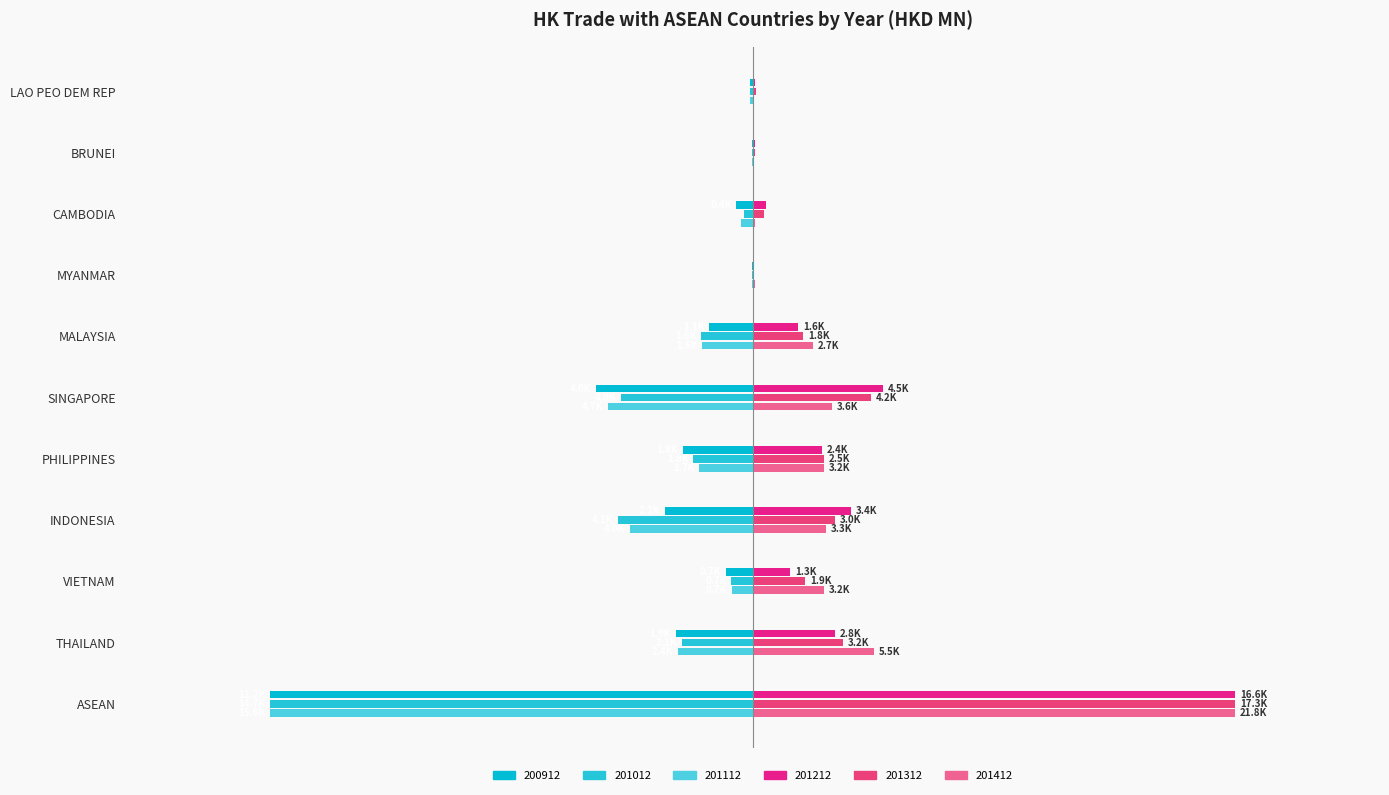

What is the value of the 200912 bar at the 4th from the left?

-0.2